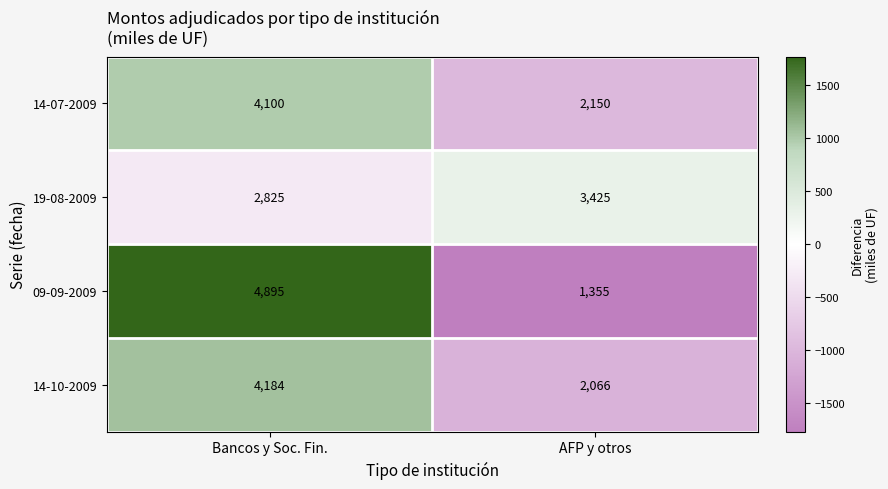

What is the sum of the 09-09-2009 values at Bancos y Soc. Fin. and AFP y otros?

6250